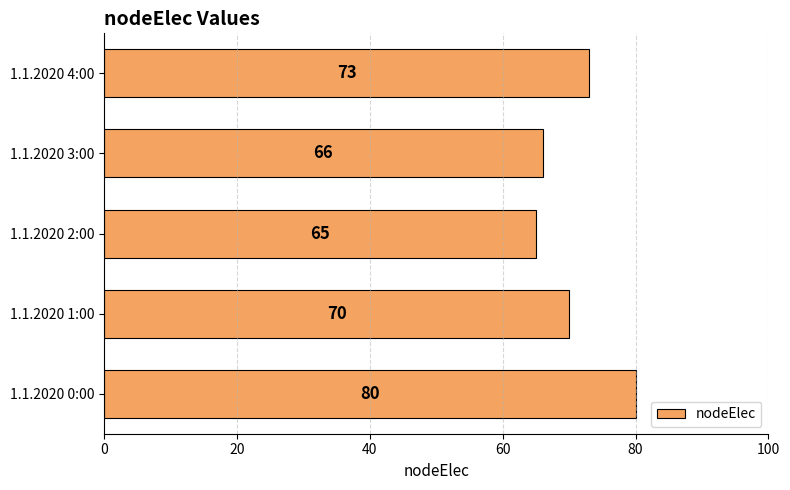

Reading top to bottom, extract all data points from this chart.

1.1.2020 4:00=73	1.1.2020 3:00=66	1.1.2020 2:00=65	1.1.2020 1:00=70	1.1.2020 0:00=80